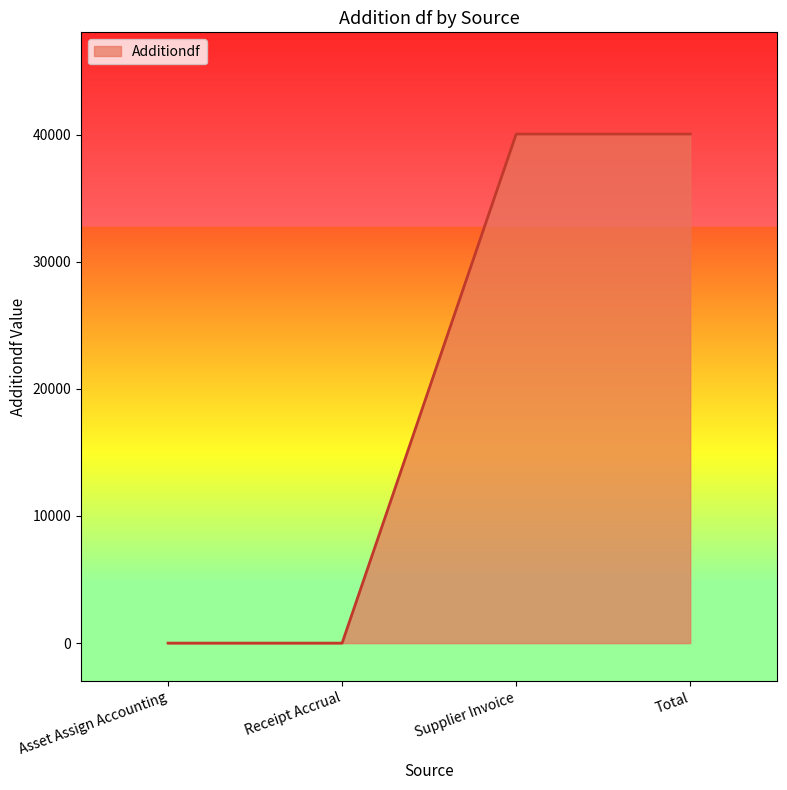

Is it true that the value at Total is 66047.0?

False